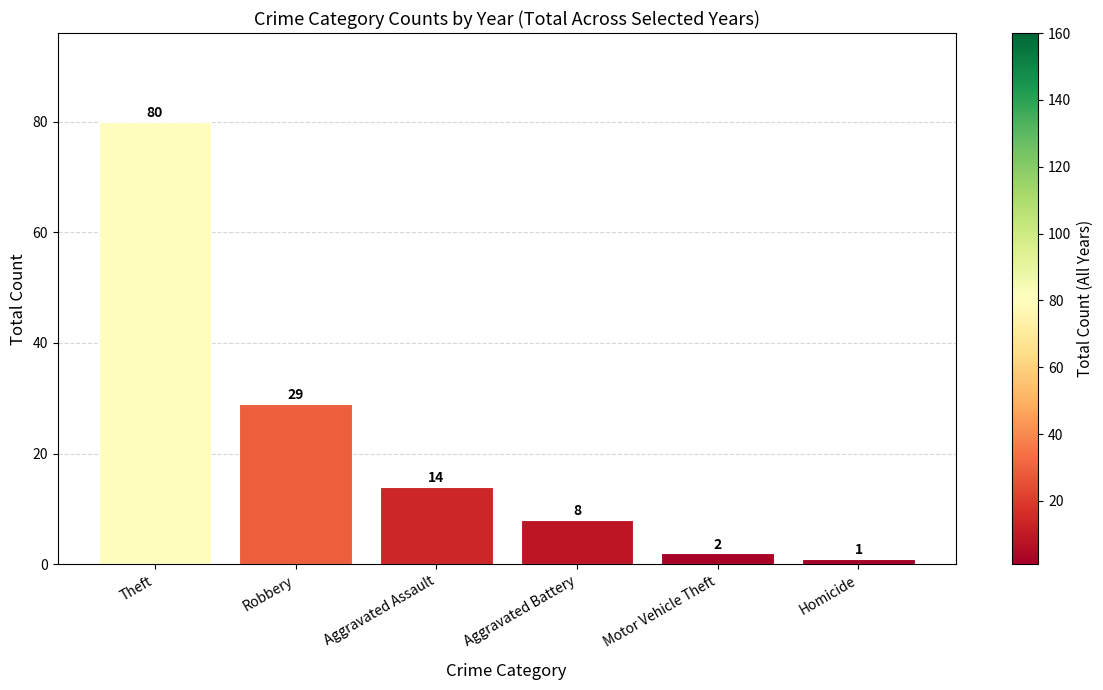

What is the average value?

22